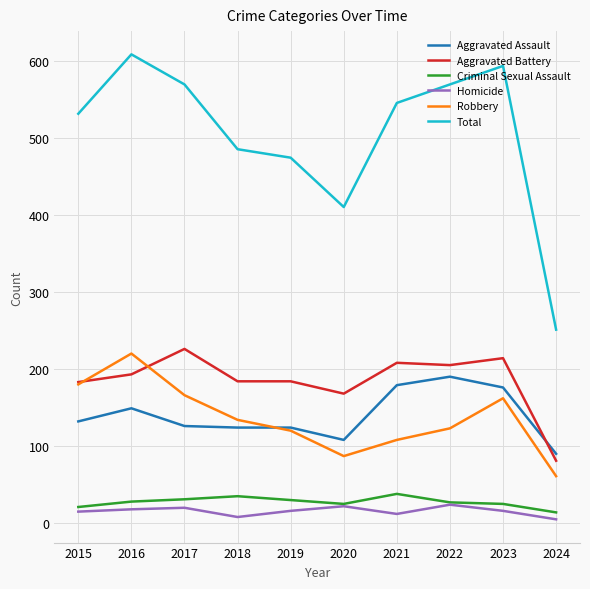

Which series has the widest spread of values?

Total